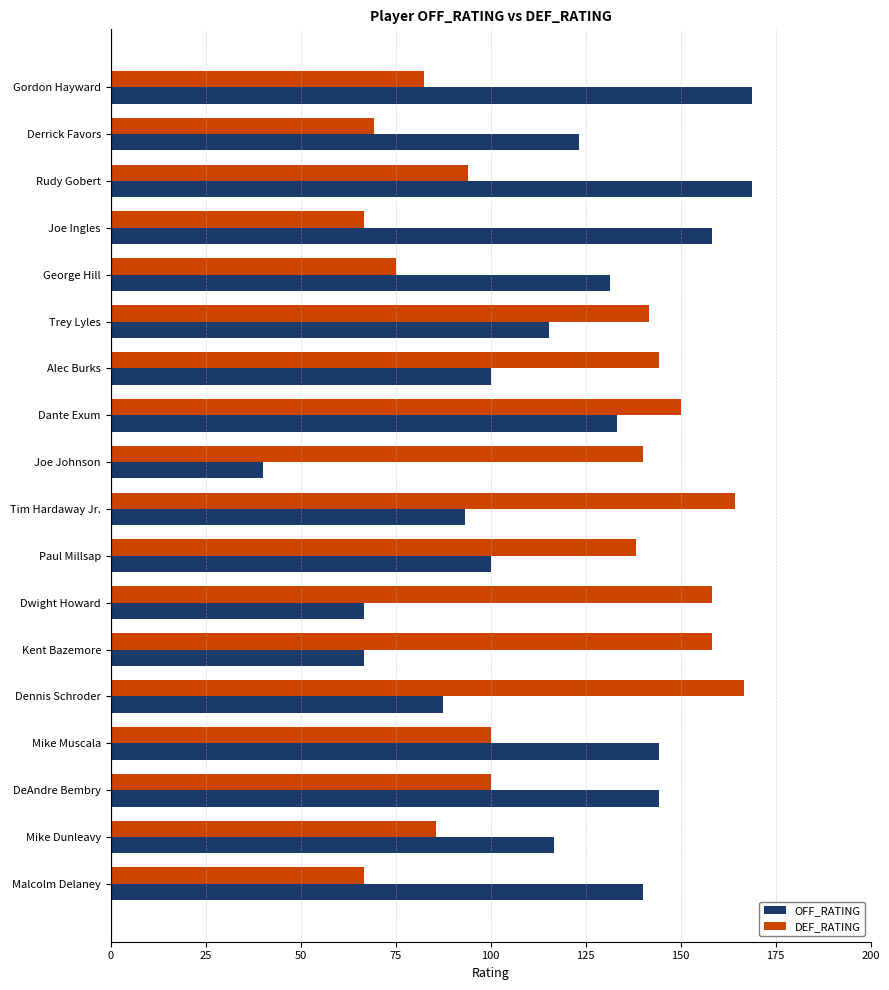

What is the minimum value shown in the chart?

40.0